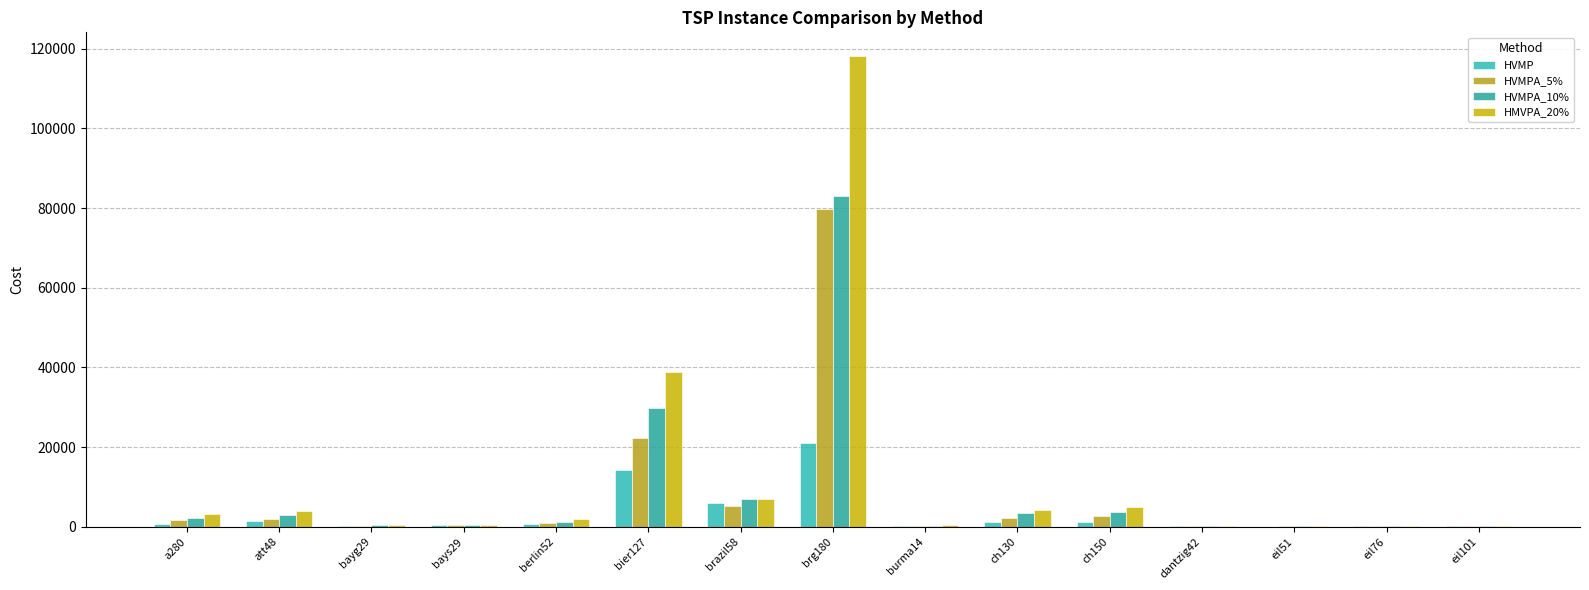

Which category has the lowest value across all series?

eil51